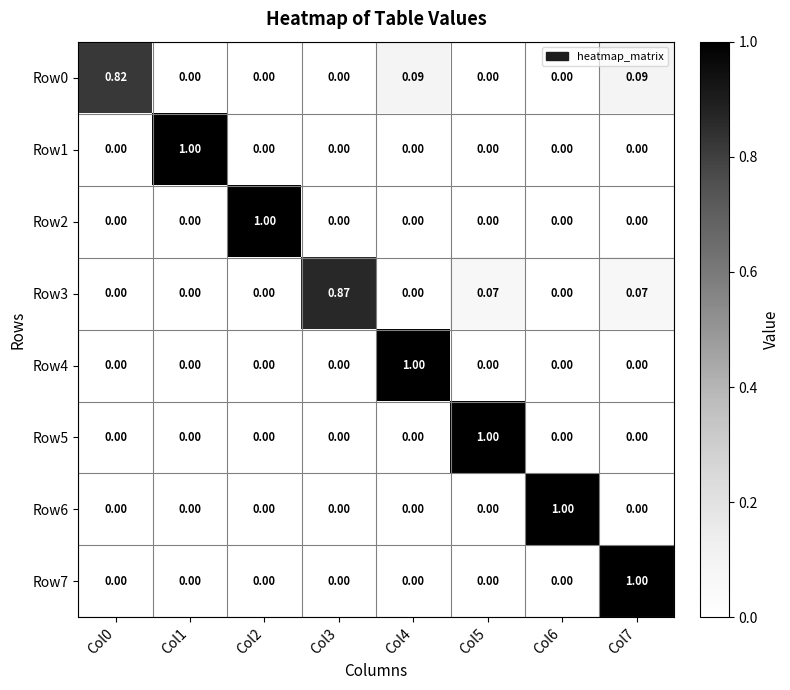

How many categories are shown in the chart?

8